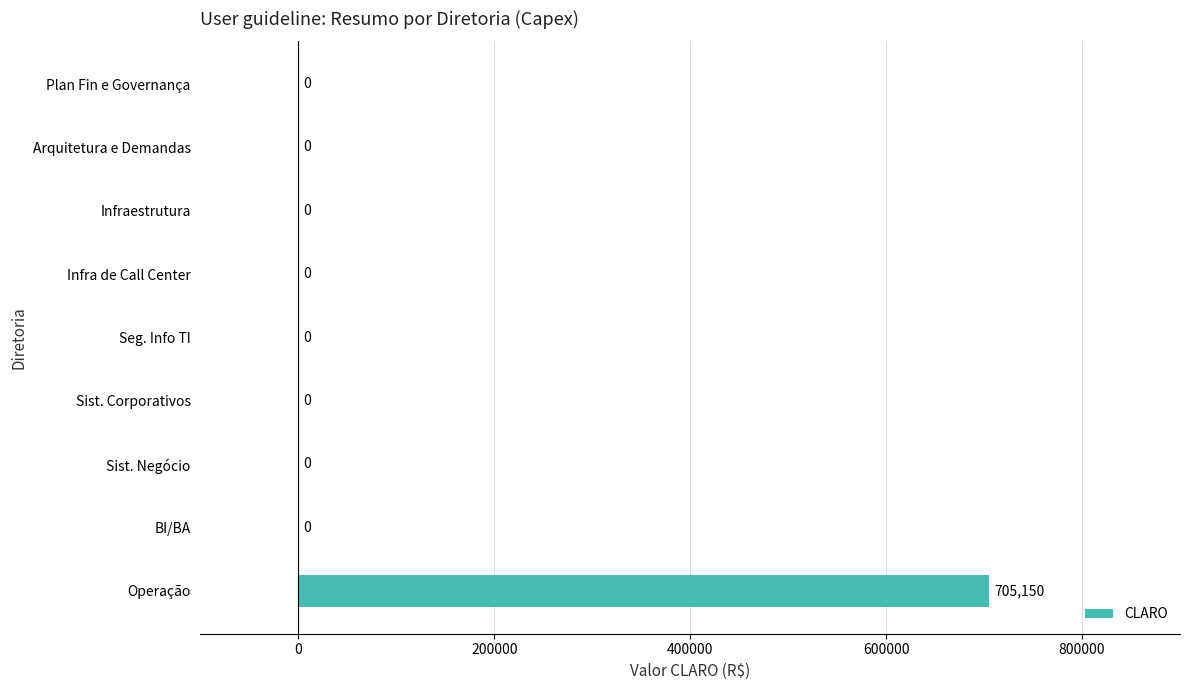

What is the sum of all values?

705150